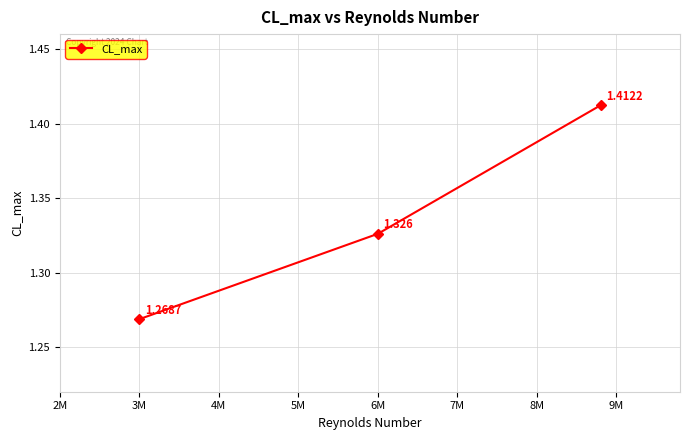

How many data points does each series have?

3